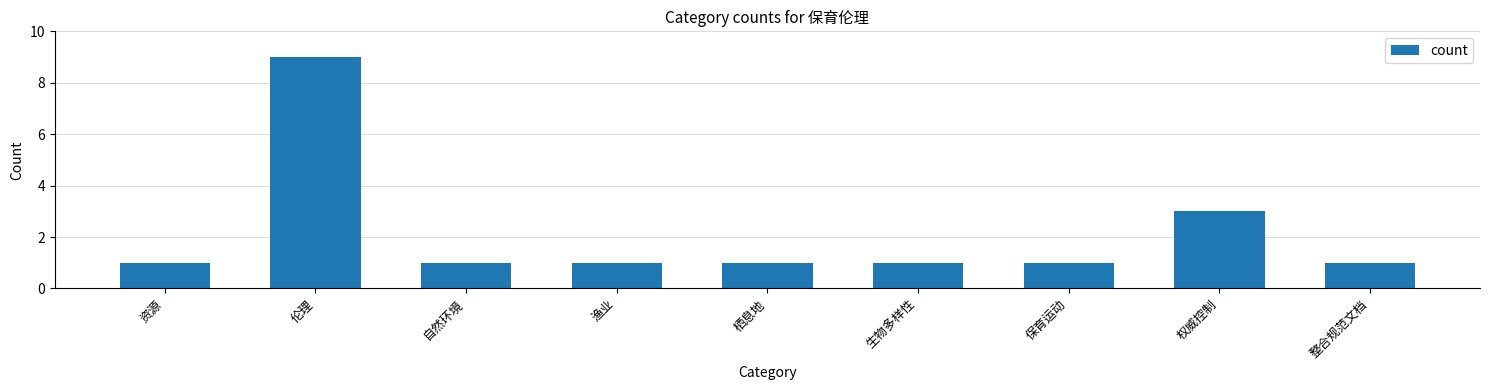

How many series are shown in this chart?

1